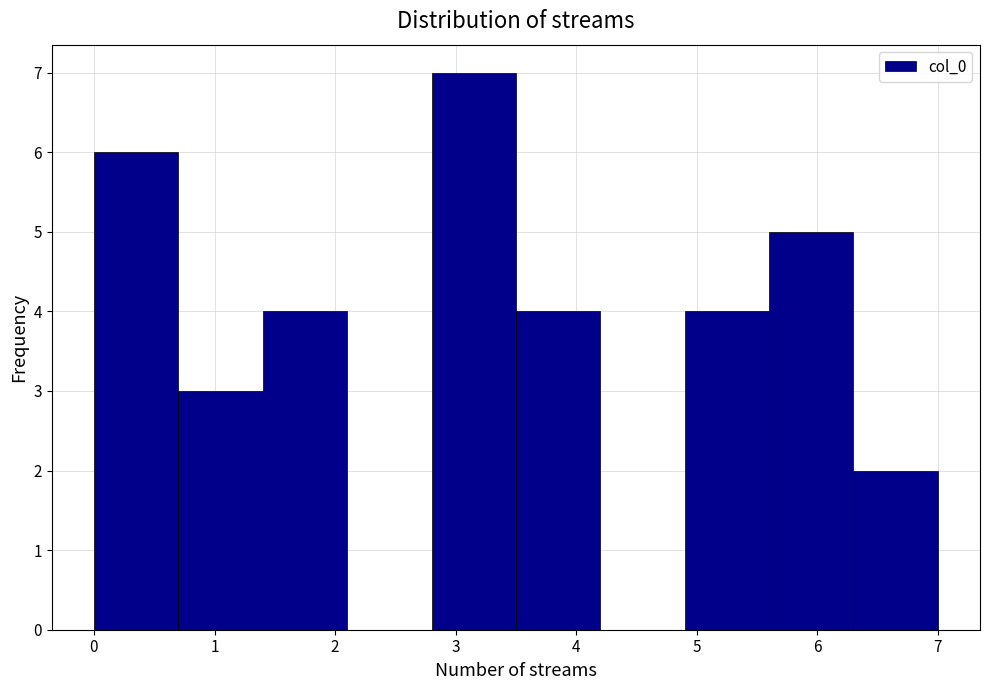

Over which range of the x-axis is the bar tallest?

2.8 to 3.5